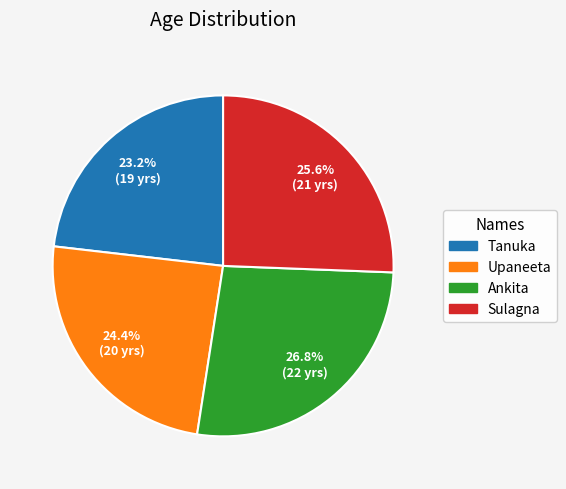

How much of the chart is everything except Upaneeta?

75.6%